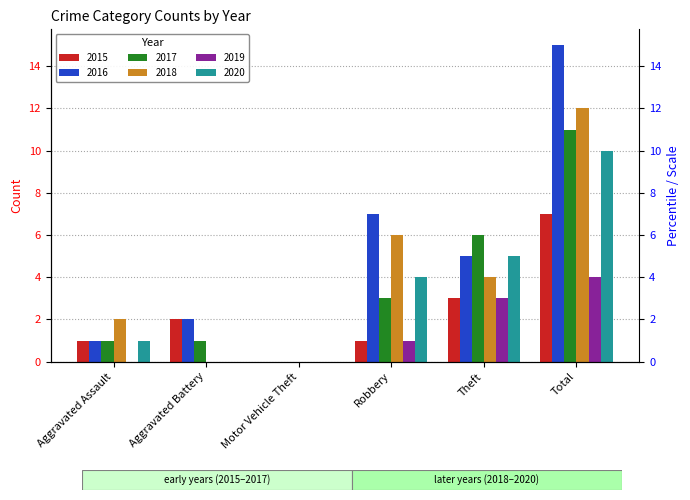

What is the greatest value displayed?

15